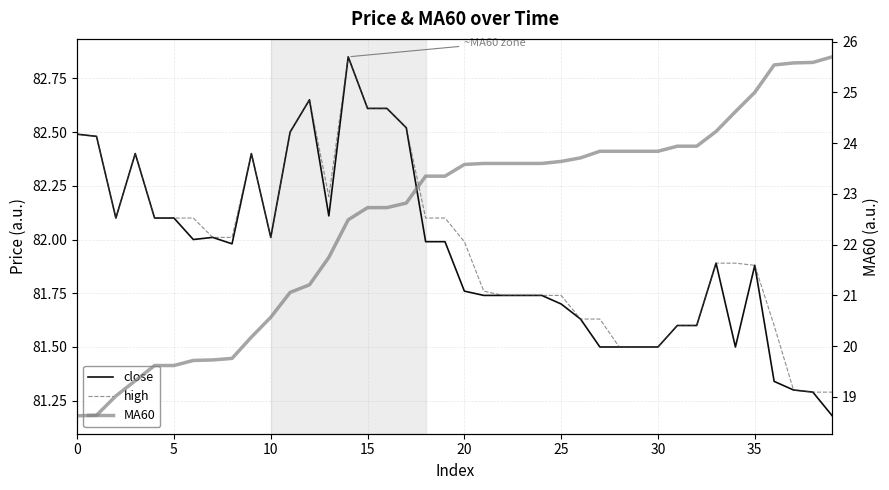

True or false: close and MA60 intersect in this chart.

False